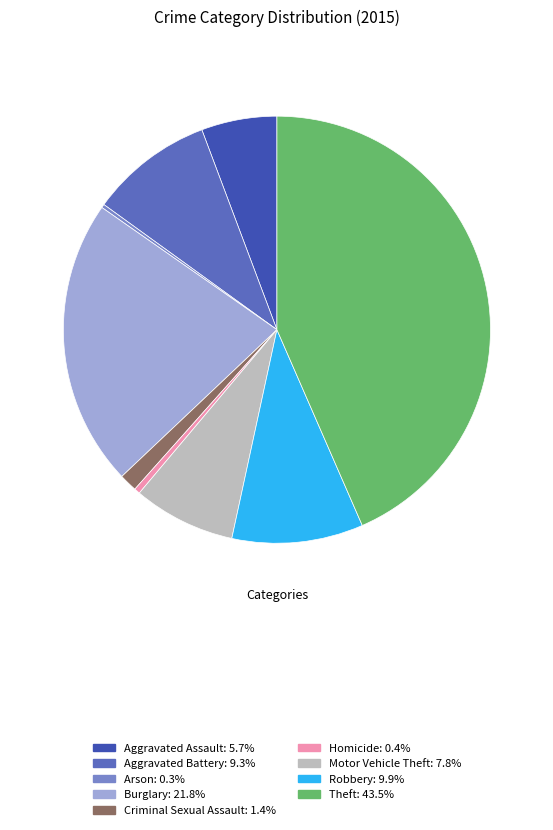

Do Motor Vehicle Theft: 7.8% and Robbery: 9.9% together represent more than half of the pie?

No